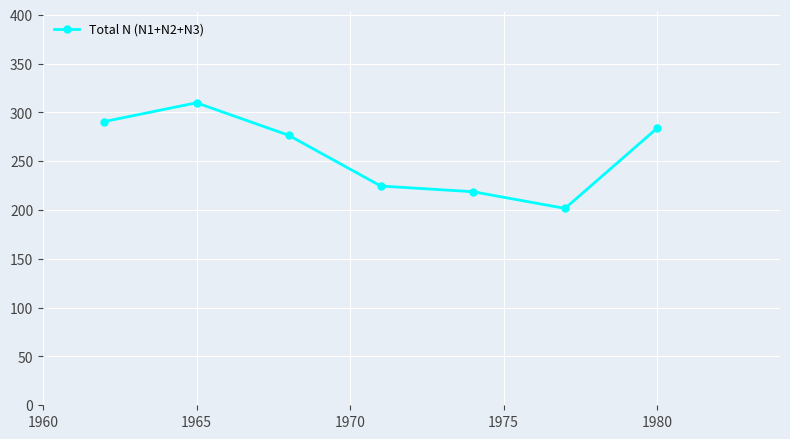

What is the sum of all values?

1806.2